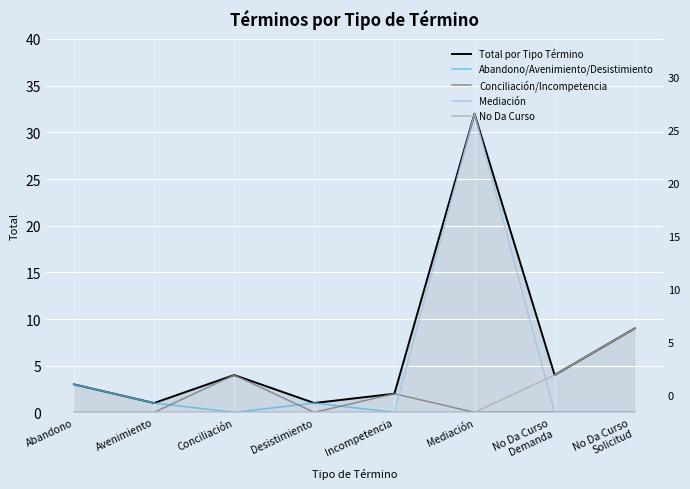

At which label is Abandono/Avenimiento/Desistimiento closest to 1?

Avenimiento